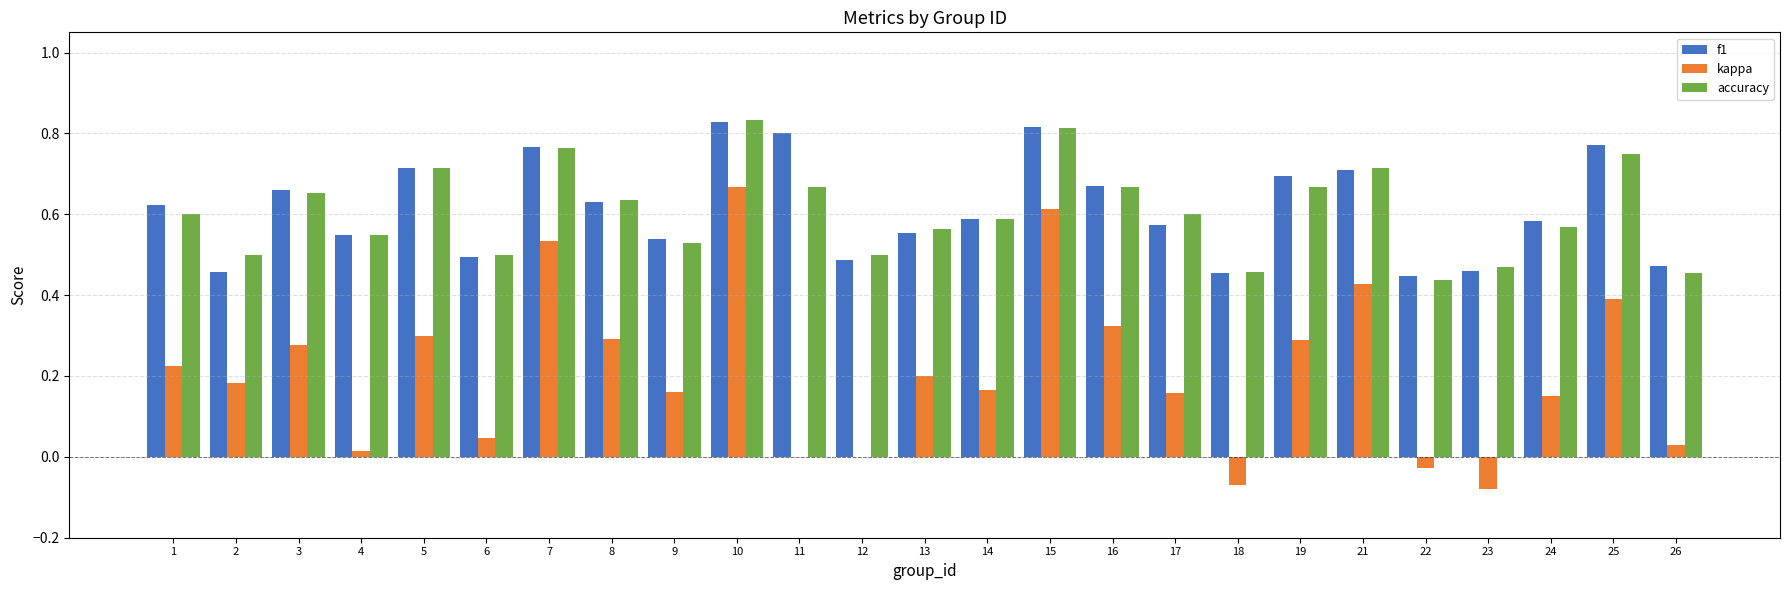

Which series changed the most between 7 and 15?

kappa